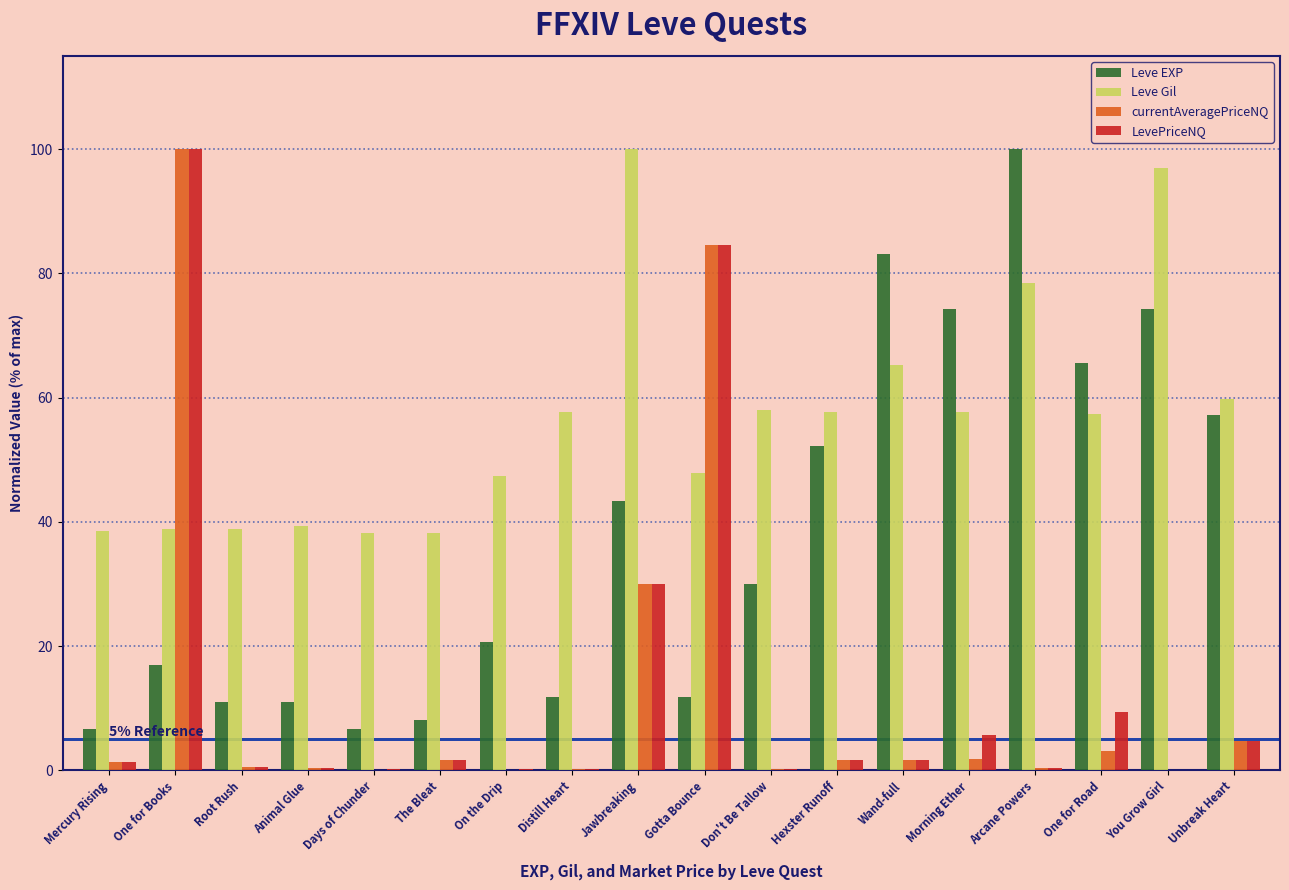

True or false: Leve EXP has a value of 11.8 at Distill Heart.

True